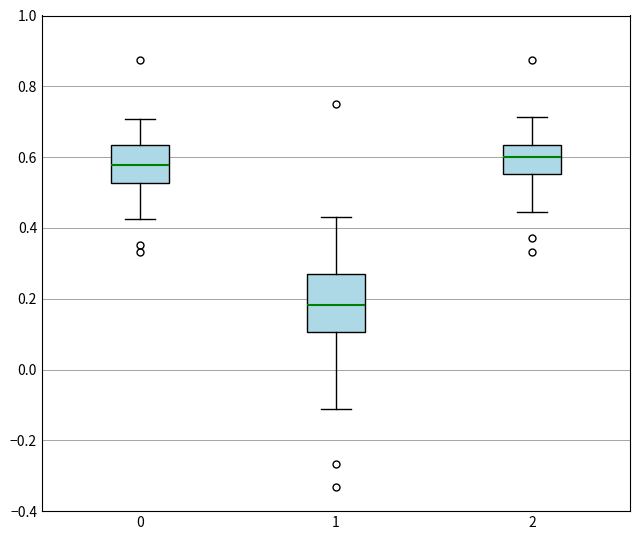

Reading left to right, transcribe this box plot: for each box, give where its median line is, the range the box spans, and where its two whiskers end, as read against the y-axis. The values are not printed on the chart, so give them approximately, as read against the axis.

0: median 0.58, box 0.52 to 0.64, whiskers 0.42 to 0.70
1: median 0.18, box 0.10 to 0.28, whiskers -0.12 to 0.44
2: median 0.60, box 0.56 to 0.64, whiskers 0.44 to 0.72